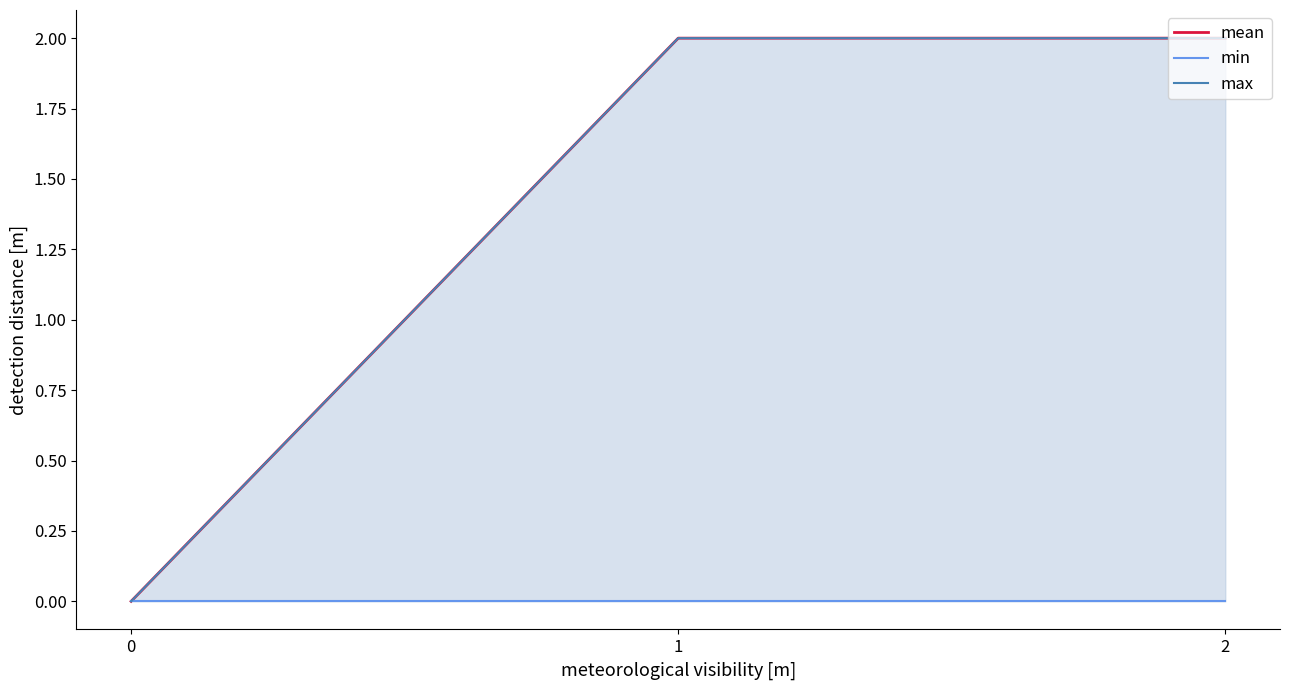

What is the total value across all series at 2?

4